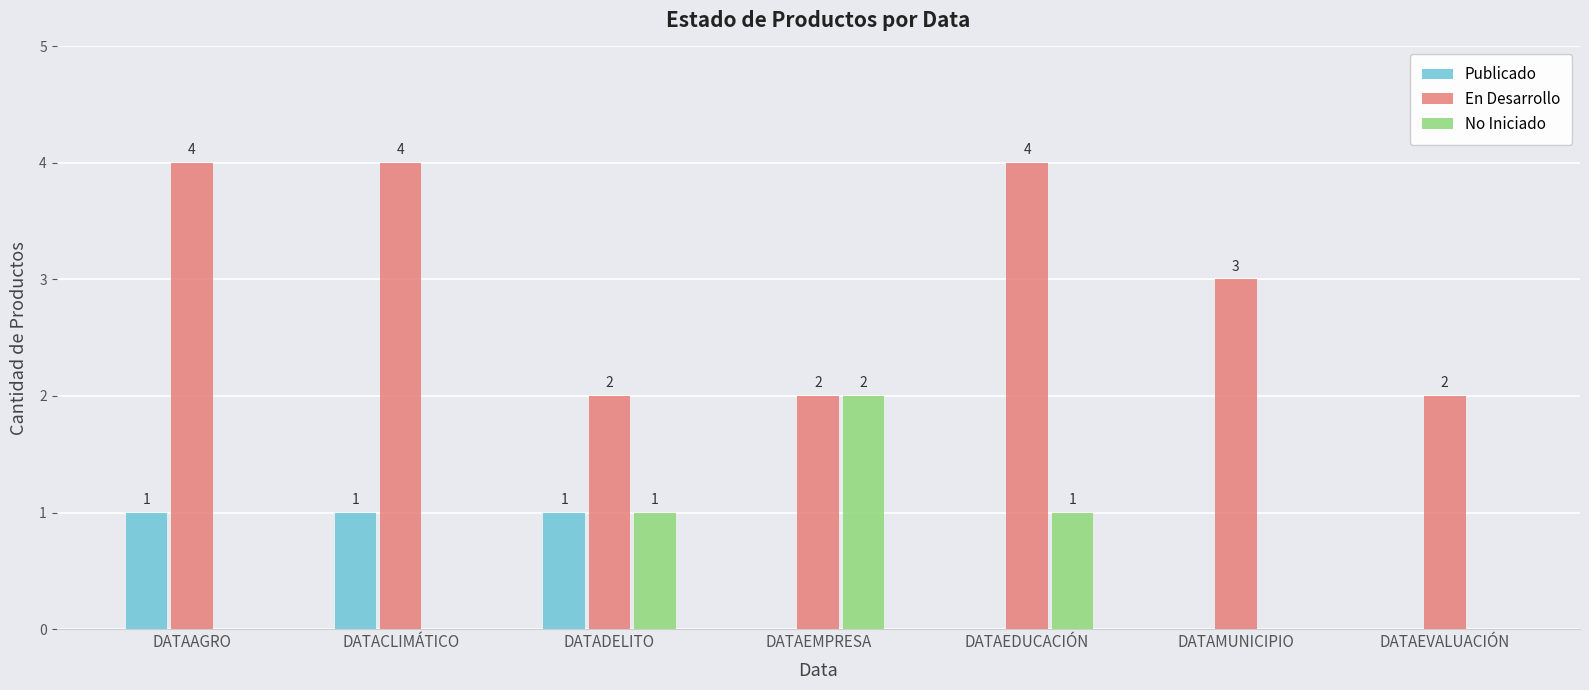

What is the greatest value displayed?

4